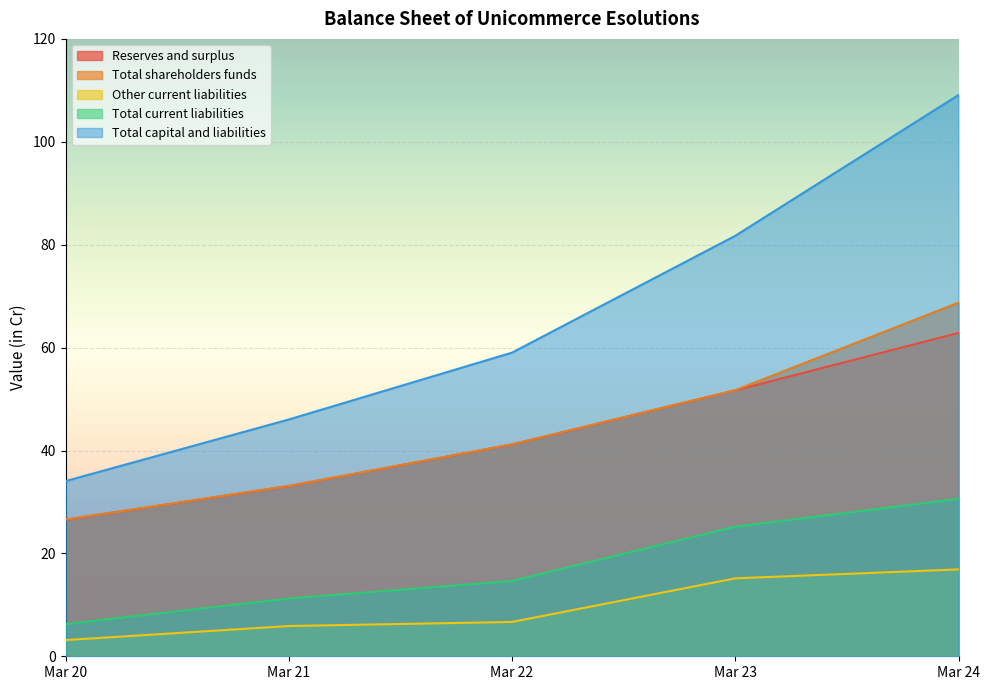

At Mar 24, list the series in order from largest to smallest.

Total capital and liabilities, Total shareholders funds, Reserves and surplus, Total current liabilities, Other current liabilities